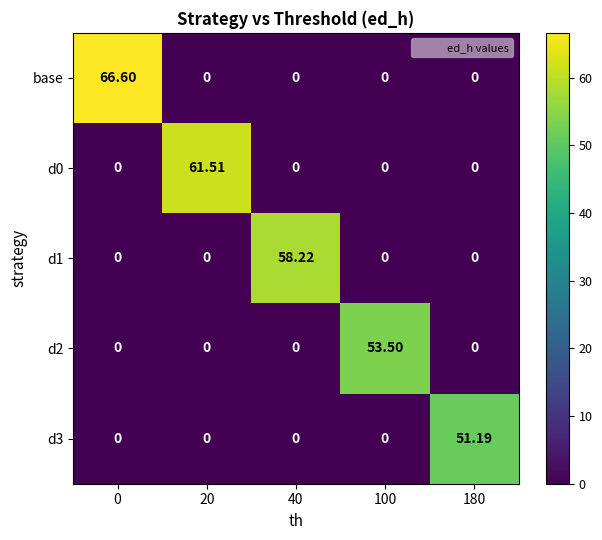

Which series changed the most between 20 and 180?

d0